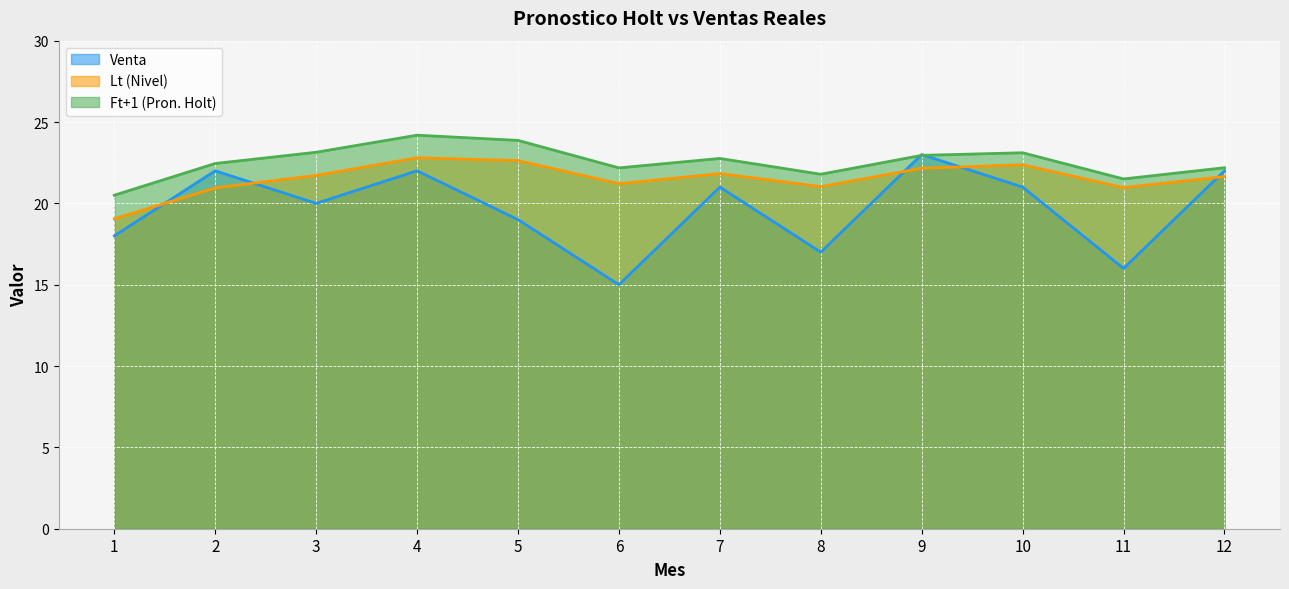

Rank the series at 8 from lowest to highest value.

Venta, Lt (Nivel), Ft+1 (Pron. Holt)